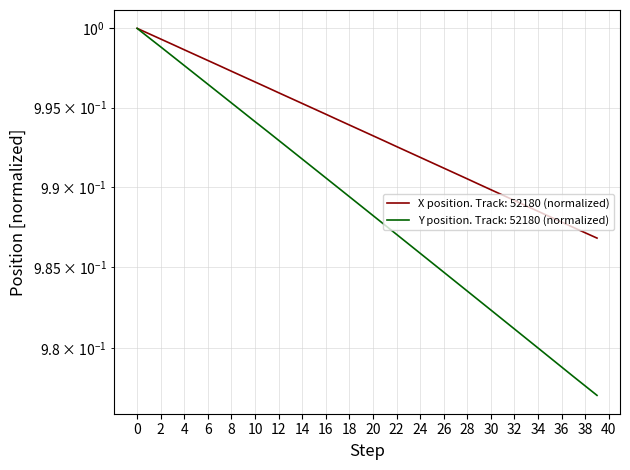

True or false: X and Y cross at least once.

False